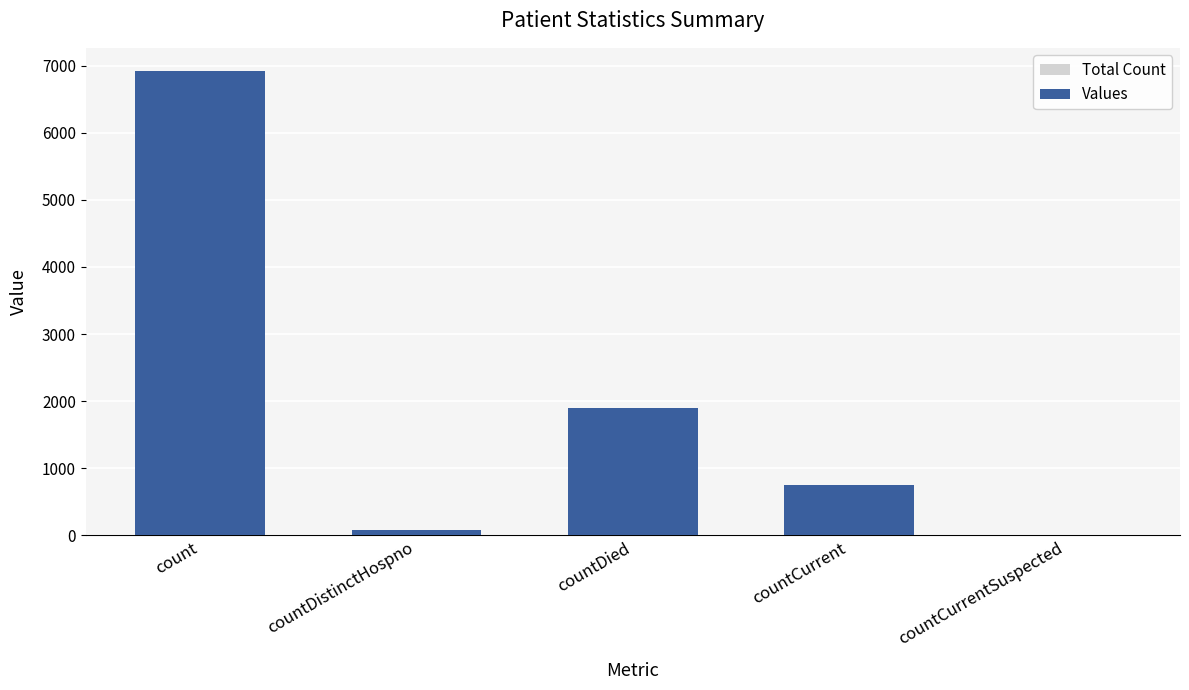

Rank the series at count from highest to lowest value.

Total Count, Values